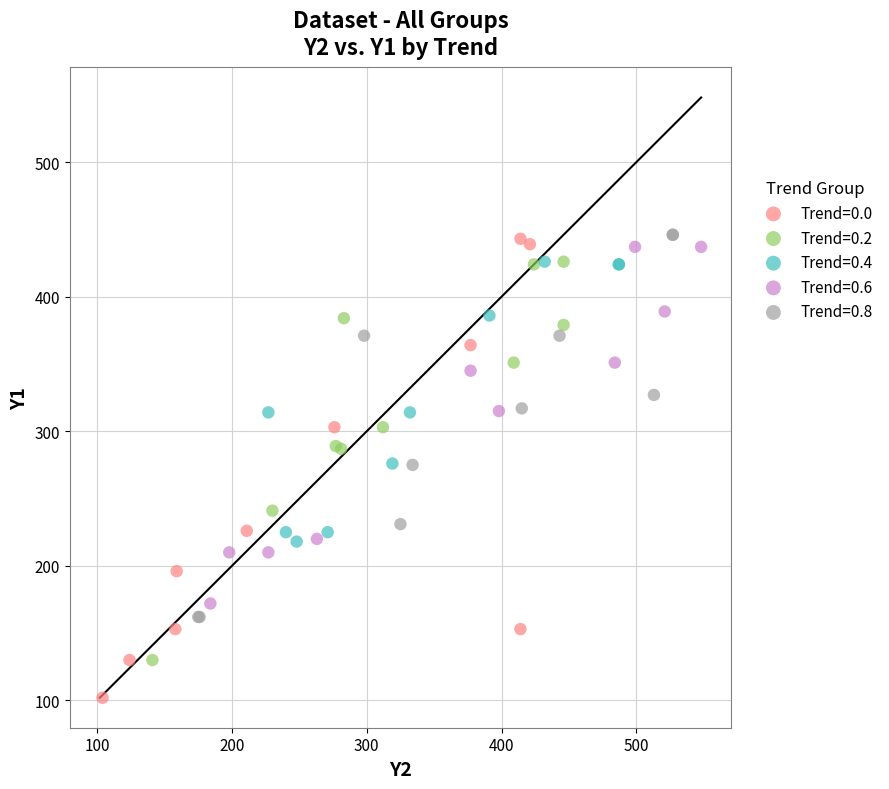

Which series has the largest Y range (max minus min)?

Trend=0.0